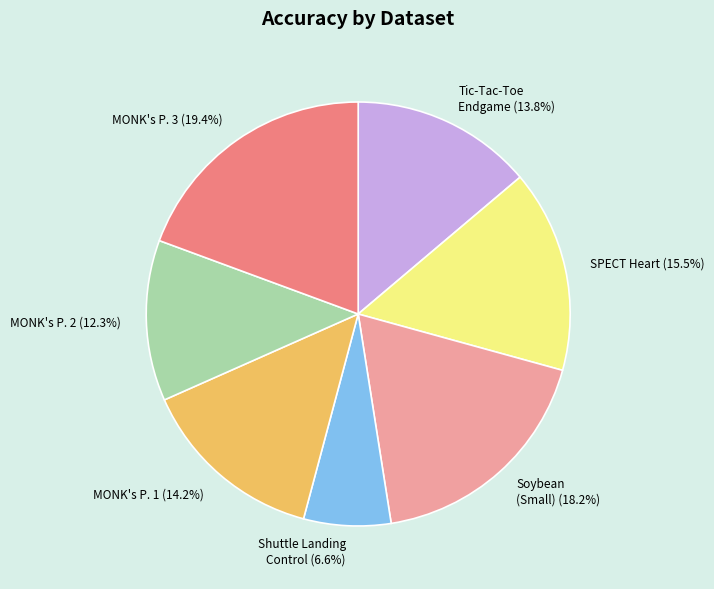

Do Shuttle Landing Control (6.6%) and Tic-Tac-Toe Endgame (13.8%) together represent more than half of the pie?

No